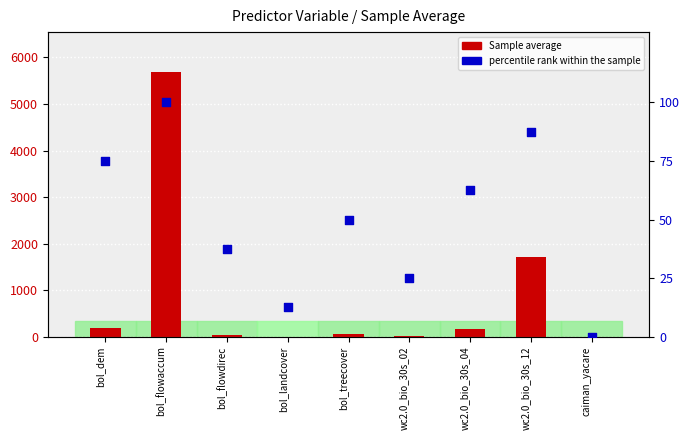

At which category is the sum across all series the highest?

bol_flowaccum